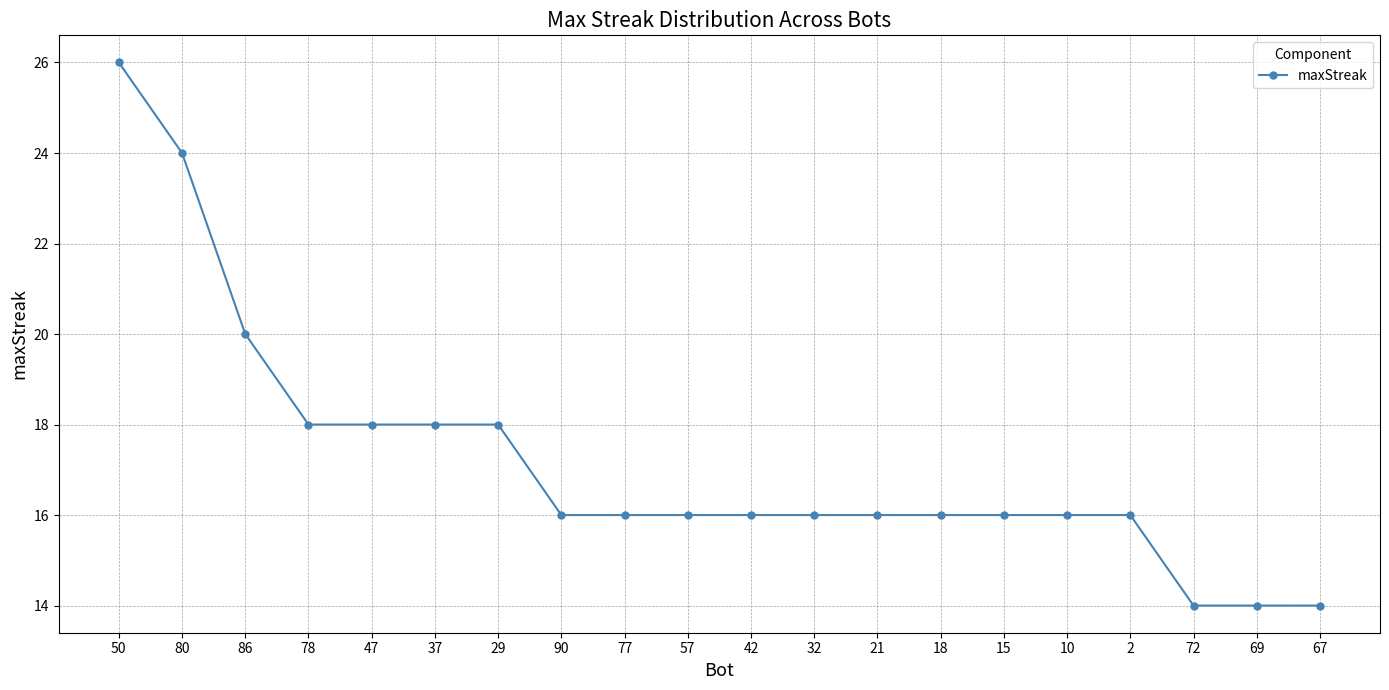

Which label corresponds to the largest value in the chart?

50